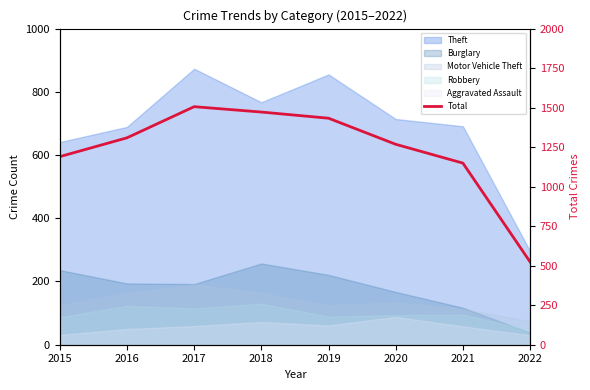

Is it true that the value at 2021 is 518?

False